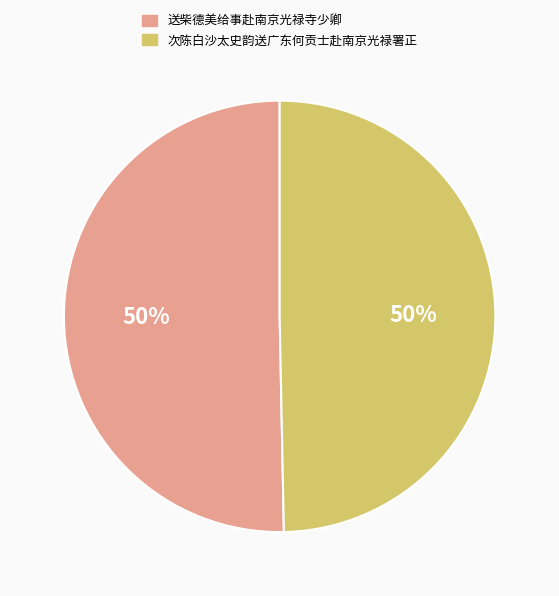

Count the number of slices in the pie.

2